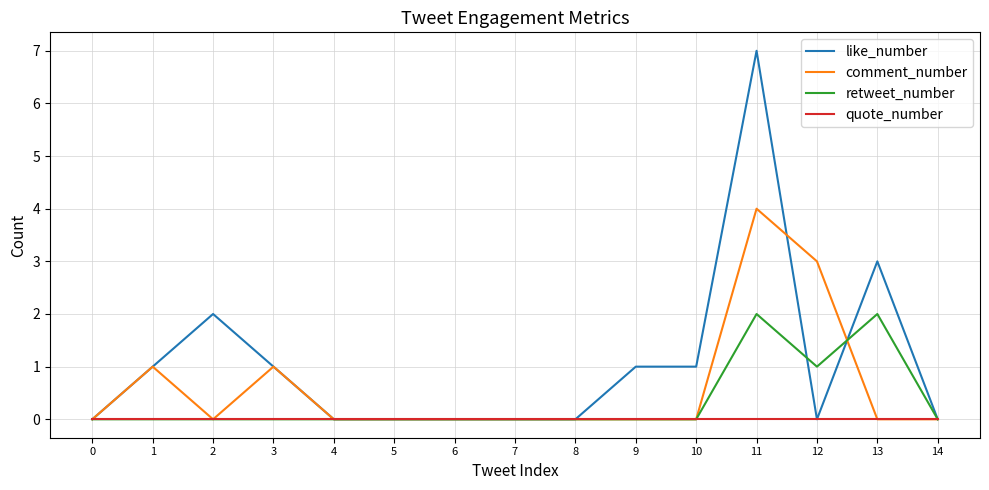

Which series has the largest total across all categories?

like_number